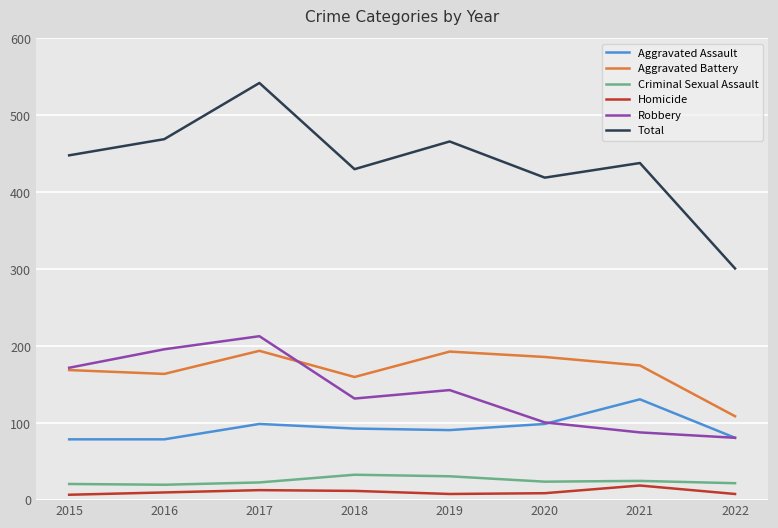

At 2021, list the series in order from smallest to largest.

Homicide, Criminal Sexual Assault, Robbery, Aggravated Assault, Aggravated Battery, Total